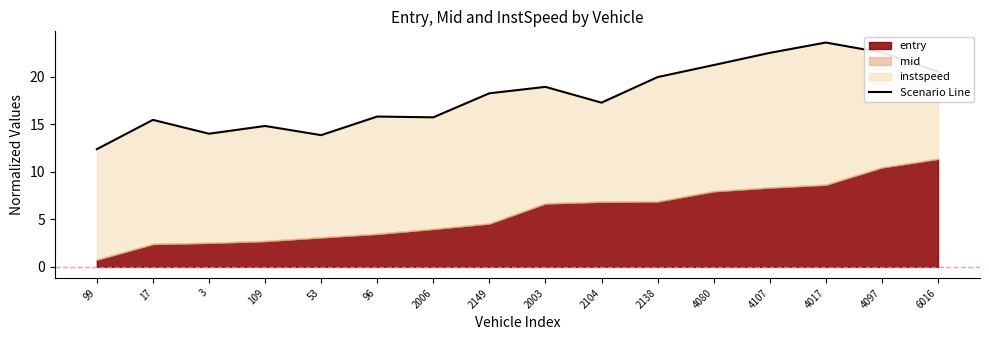

Is it true that the value at 2003 is 6.2?

False